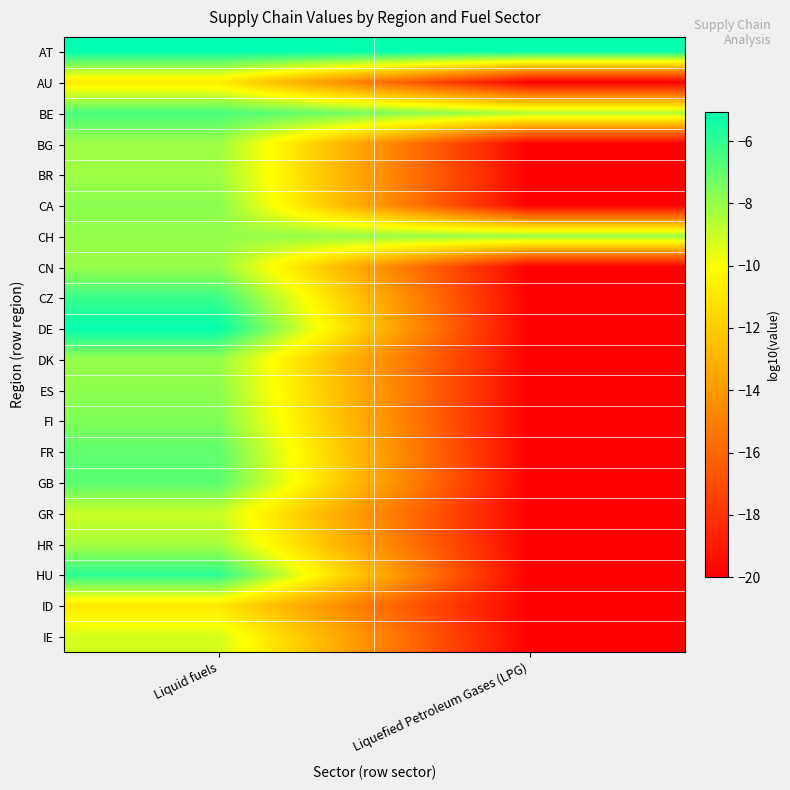

Reading left to right, what are all the values shown in this chart?

AT: Liquid fuels=-5.1	Liquefied Petroleum Gases (LPG)=-5.2
AU: Liquid fuels=-10.8	Liquefied Petroleum Gases (LPG)=-20.0
BE: Liquid fuels=-6.5	Liquefied Petroleum Gases (LPG)=-8.5
BG: Liquid fuels=-8.2	Liquefied Petroleum Gases (LPG)=-20.0
BR: Liquid fuels=-8.2	Liquefied Petroleum Gases (LPG)=-20.0
CA: Liquid fuels=-7.8	Liquefied Petroleum Gases (LPG)=-20.0
CH: Liquid fuels=-8.0	Liquefied Petroleum Gases (LPG)=-8.0
CN: Liquid fuels=-8.0	Liquefied Petroleum Gases (LPG)=-20.0
CZ: Liquid fuels=-6.2	Liquefied Petroleum Gases (LPG)=-20.0
DE: Liquid fuels=-5.1	Liquefied Petroleum Gases (LPG)=-20.0
DK: Liquid fuels=-8.0	Liquefied Petroleum Gases (LPG)=-20.0
ES: Liquid fuels=-7.9	Liquefied Petroleum Gases (LPG)=-20.0
FI: Liquid fuels=-7.6	Liquefied Petroleum Gases (LPG)=-20.0
FR: Liquid fuels=-6.9	Liquefied Petroleum Gases (LPG)=-20.0
GB: Liquid fuels=-6.8	Liquefied Petroleum Gases (LPG)=-20.0
GR: Liquid fuels=-9.0	Liquefied Petroleum Gases (LPG)=-20.0
HR: Liquid fuels=-8.3	Liquefied Petroleum Gases (LPG)=-20.0
HU: Liquid fuels=-5.9	Liquefied Petroleum Gases (LPG)=-20.0
ID: Liquid fuels=-11.0	Liquefied Petroleum Gases (LPG)=-20.0
IE: Liquid fuels=-9.2	Liquefied Petroleum Gases (LPG)=-20.0